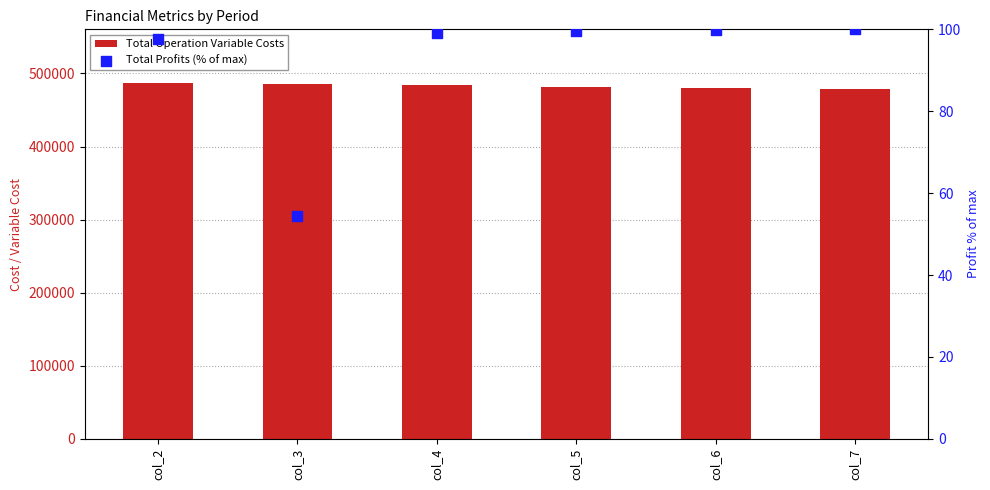

What are all the series names shown in the legend?

Total Operation Variable Costs, Total Profits (% of max)